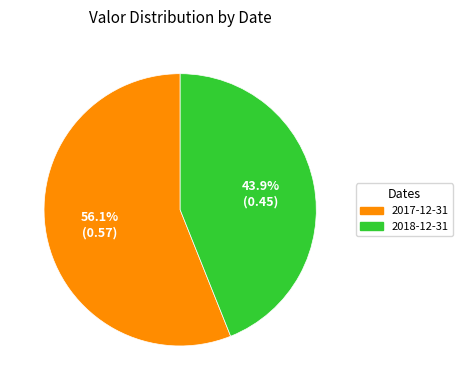

Which category has the biggest portion of the pie?

2017-12-31